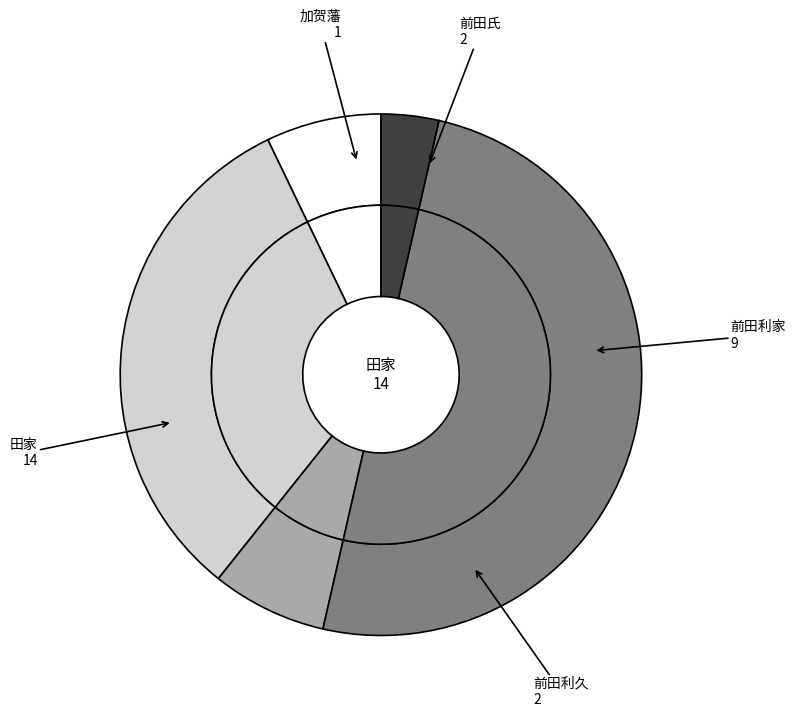

What percentage do 前田氏 and 加贺藩 together represent?

10.7%